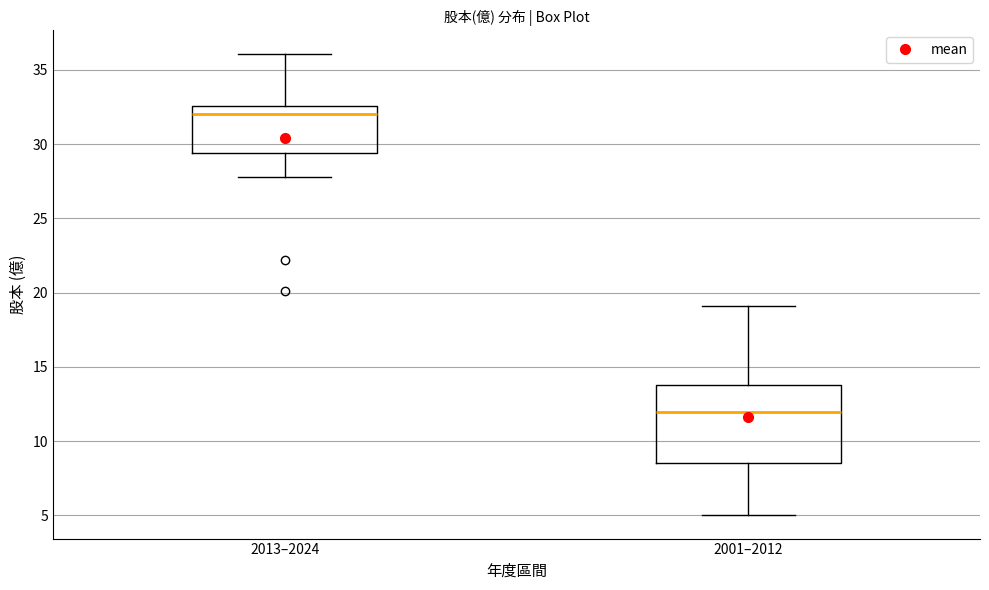

Where does the median line of the box for 2013–2024 sit on the y-axis? The values are not printed on the chart, so give them approximately, as read against the axis.

32.0